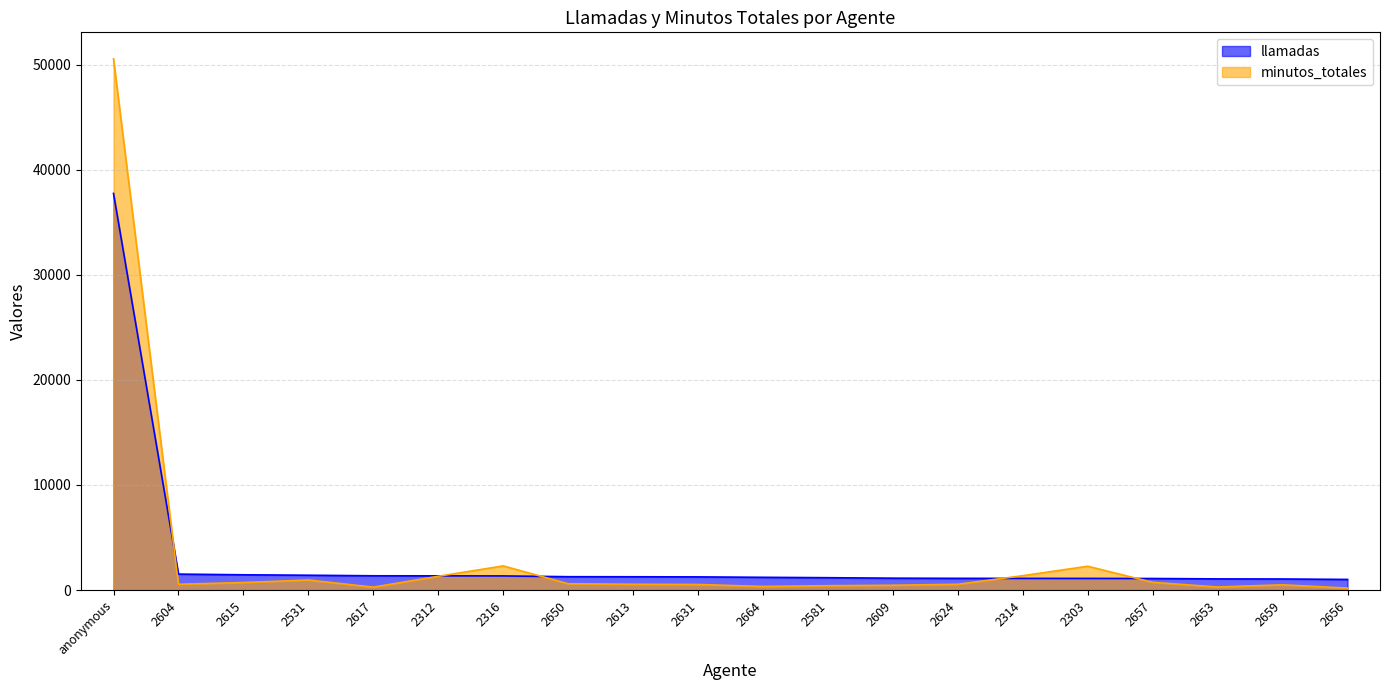

How many values in the llamadas series are below 1248?

10